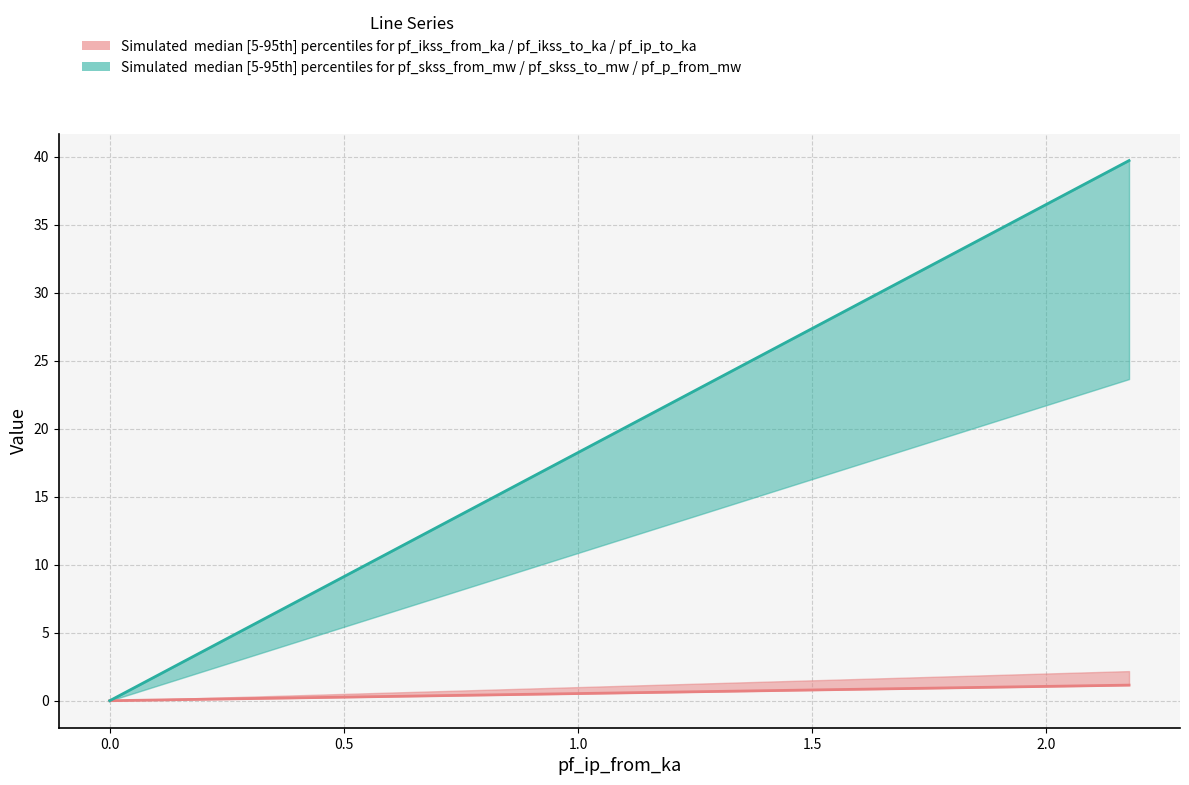

The pf_ikss_from_ka median series shows 1.6 at 1.0. True or false?

False